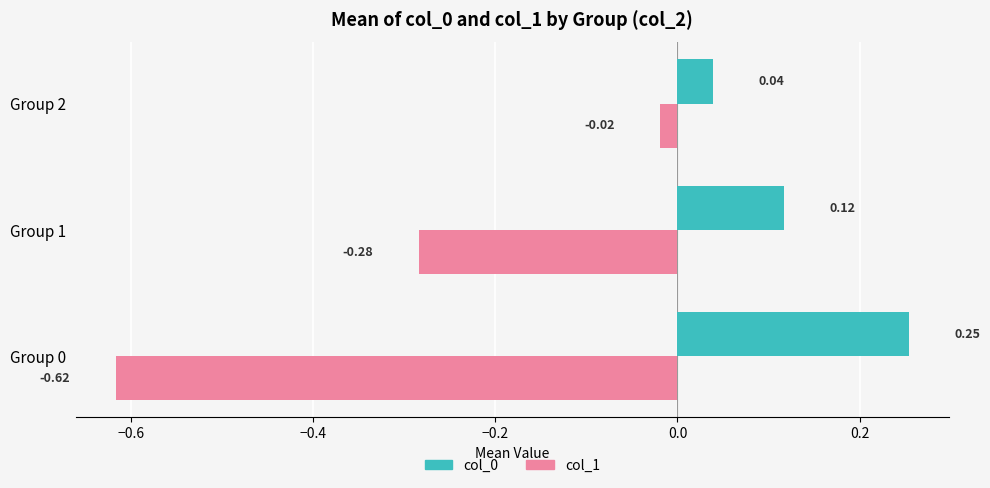

What is the sum of all col_0 values?

0.4